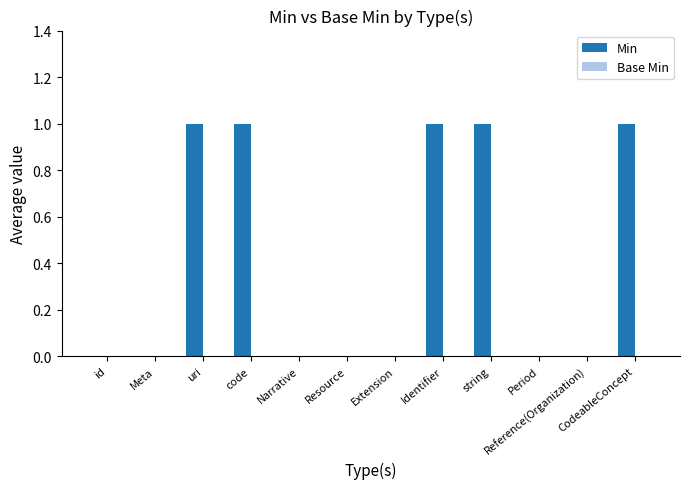

What is the change in value from Narrative to CodeableConcept?

+1